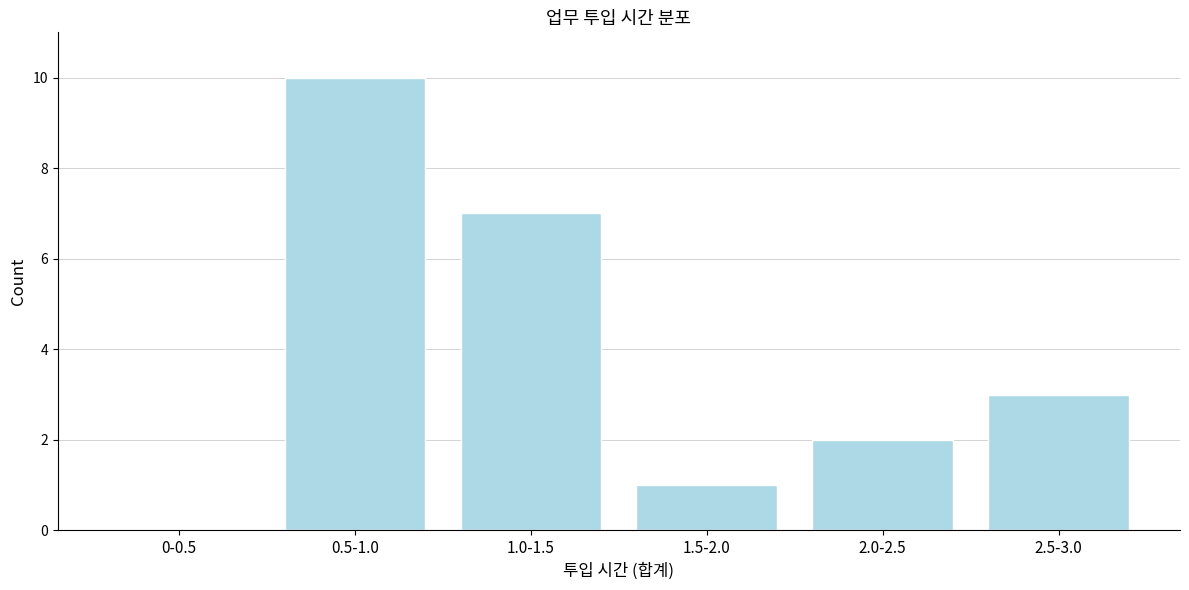

Reading right to left, what are all the values shown in this chart?

2.5-3.0=3	2.0-2.5=2	1.5-2.0=1	1.0-1.5=7	0.5-1.0=10	0-0.5=0